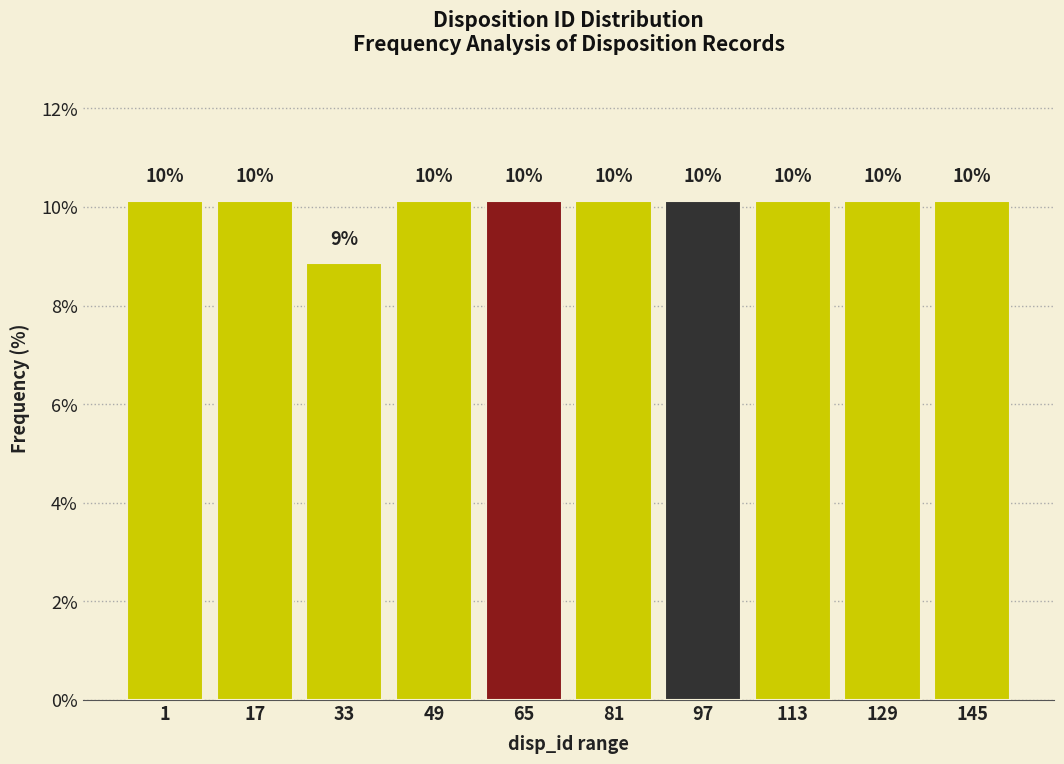

How many bars are there in total?

10